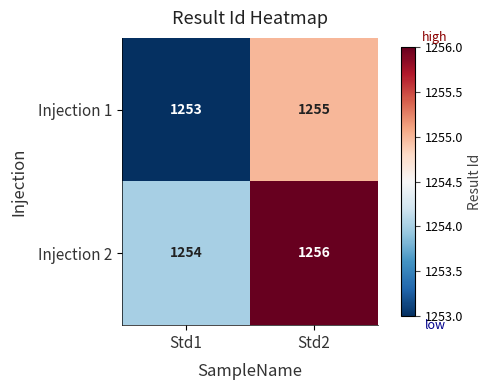

The Injection 1 series shows 1253 at Std1. True or false?

True